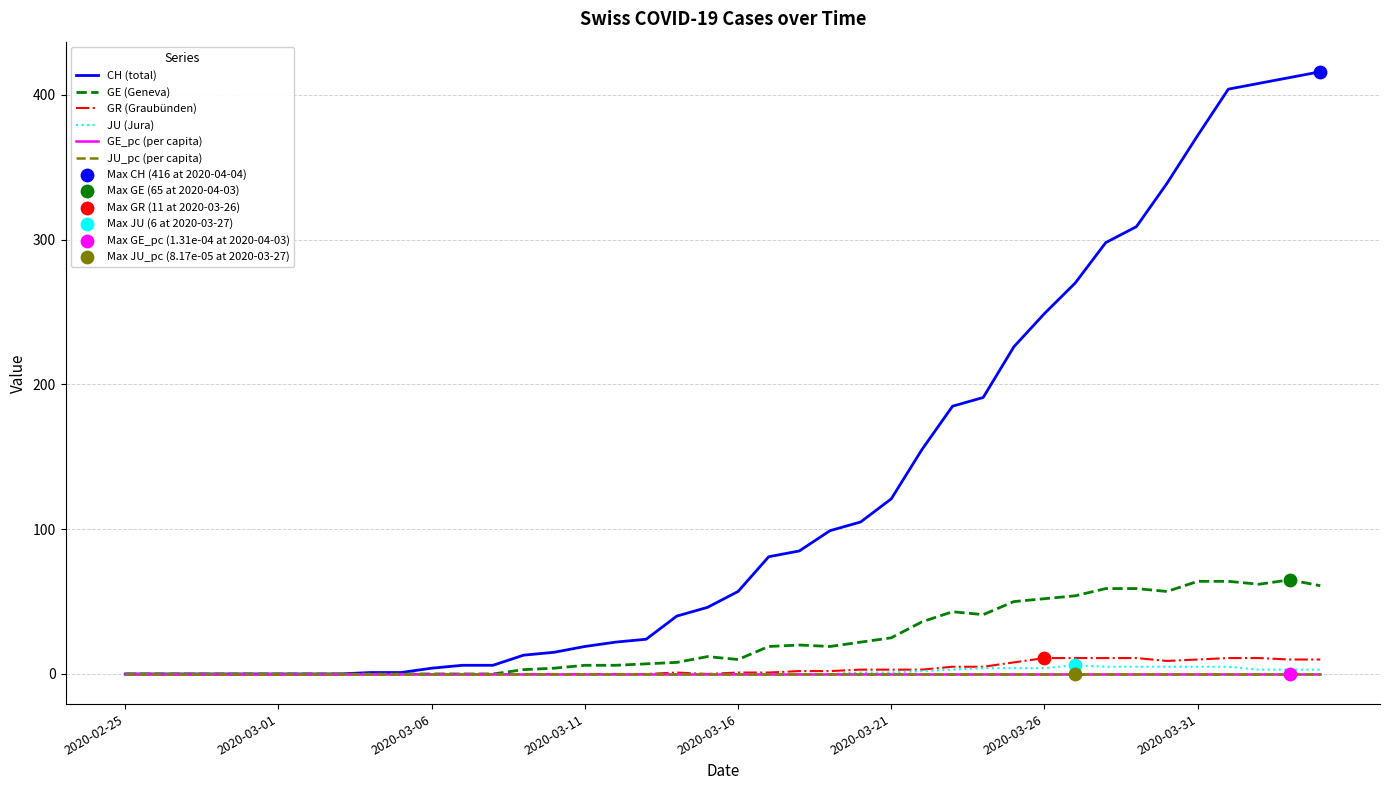

At how many categories does at least one series exceed 206?

11